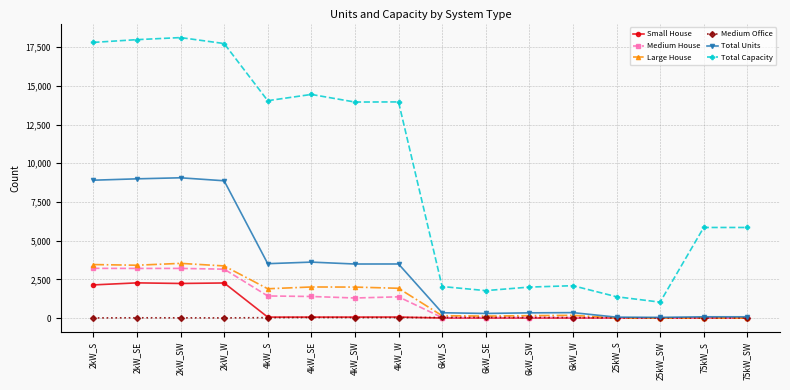

What position from the left is 6kW_W?

12